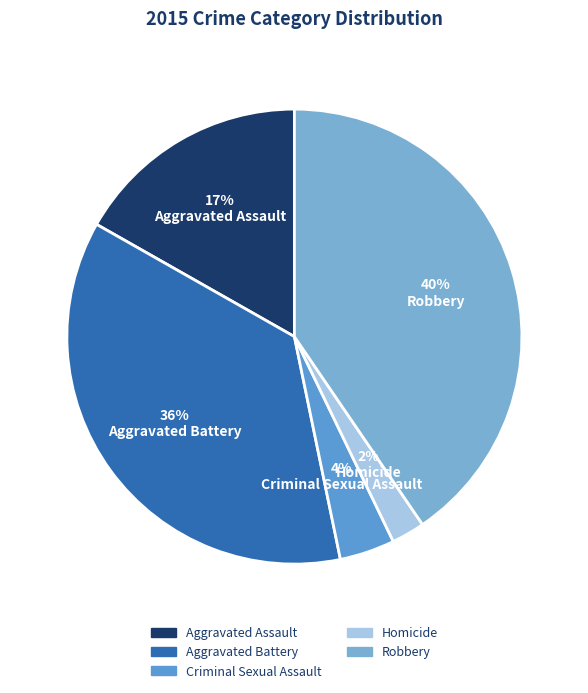

To the nearest percent, what portion does Aggravated Assault represent?

17%